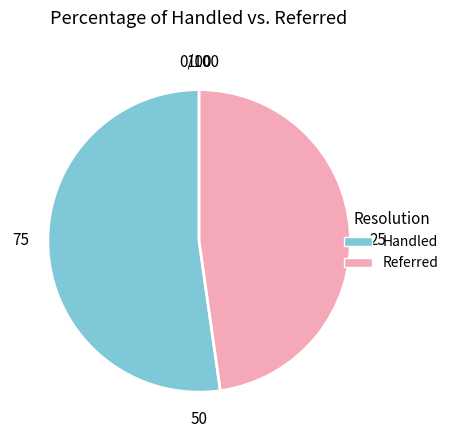

Do Handled and Referred together represent more than half of the pie?

Yes